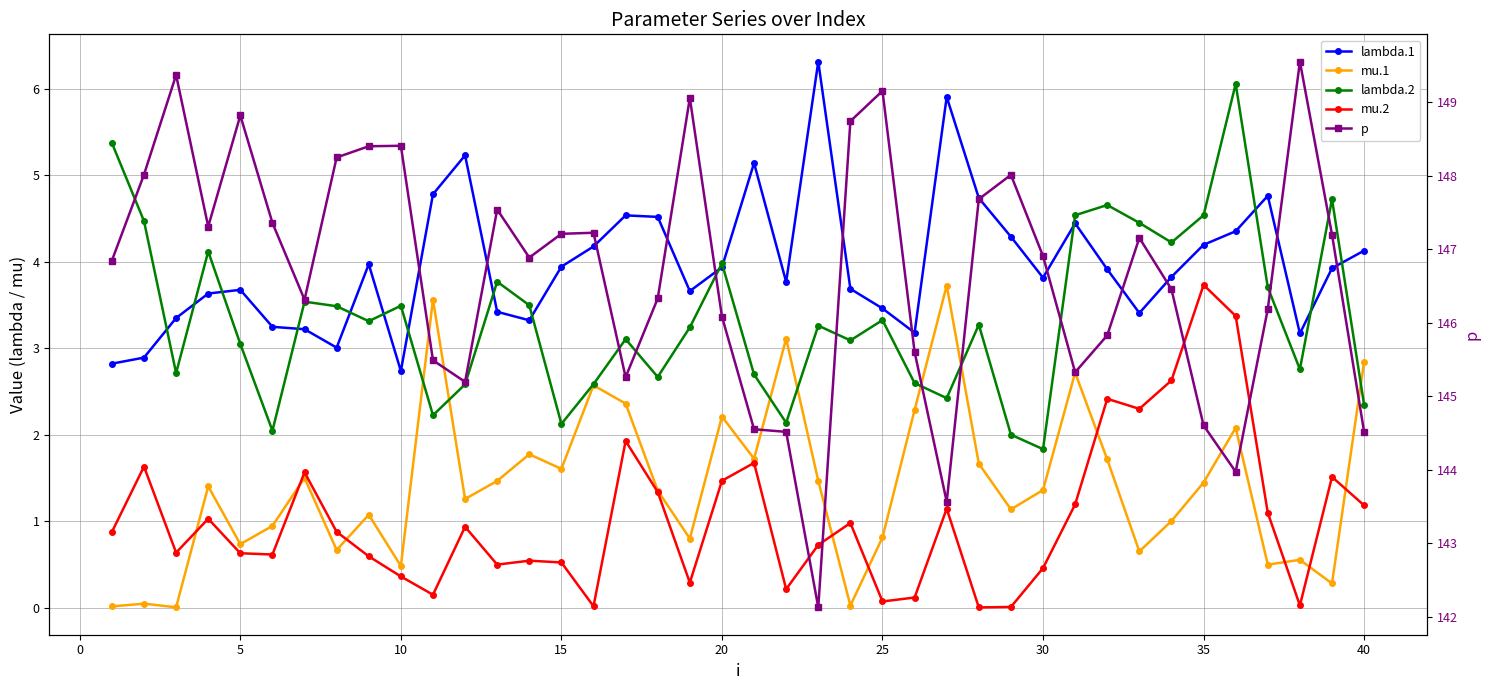

What is the maximum value for mu.1?

3.7